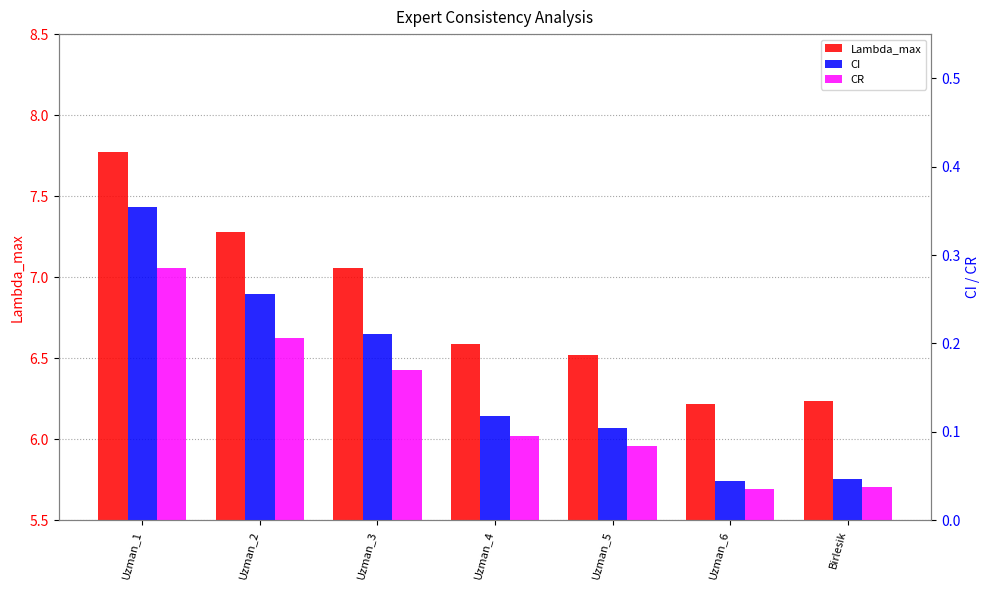

Which series has the largest total across all categories?

Lambda_max